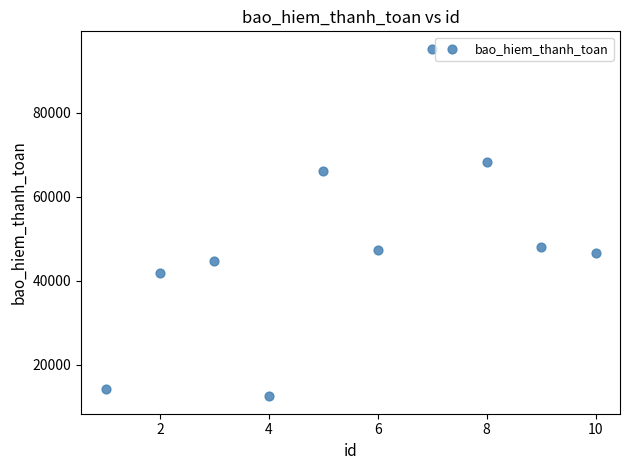

What is the average Y value?

48485